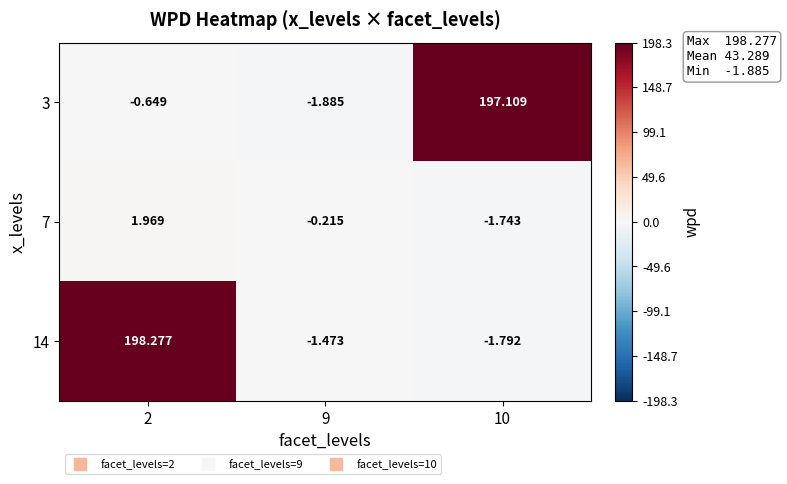

Count the number of categories in the chart.

3